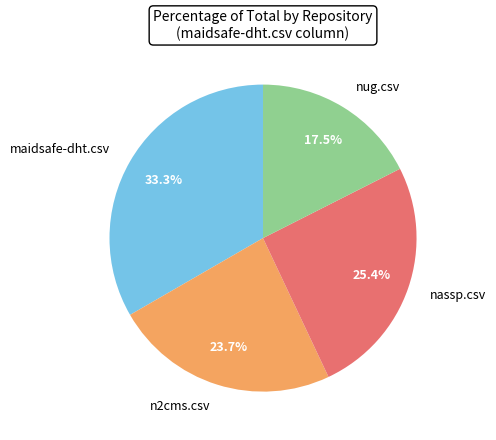

Which has a higher value, n2cms.csv or nassp.csv?

nassp.csv